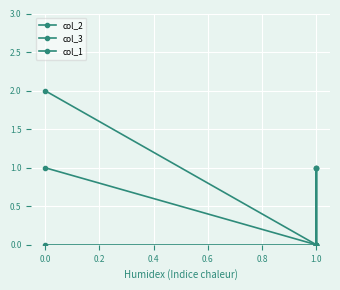

What is the value of the col_3 point at the 3rd from the left?

1